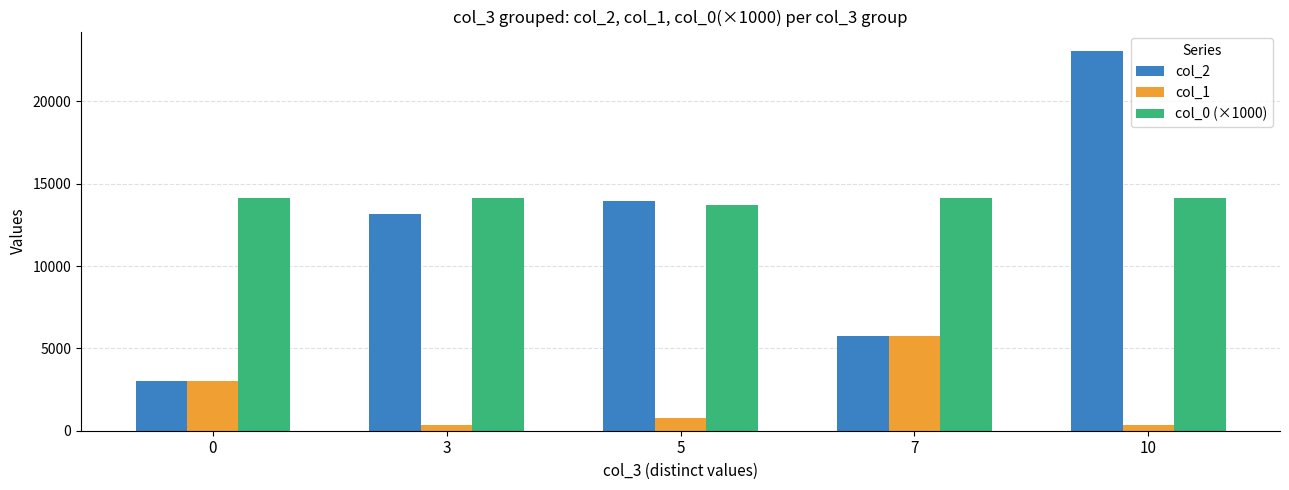

Rank the series by their average value, from highest to lowest.

col_0 (×1000), col_2, col_1